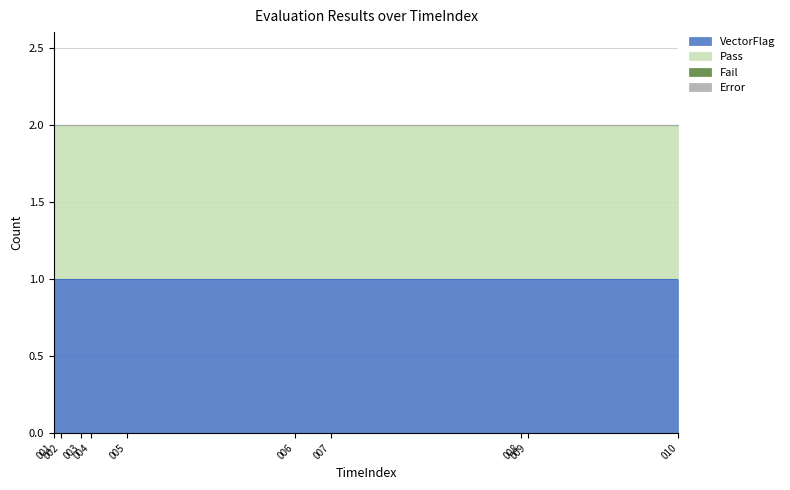

Is the value of Fail at 004 greater than the value of Error at 008?

No